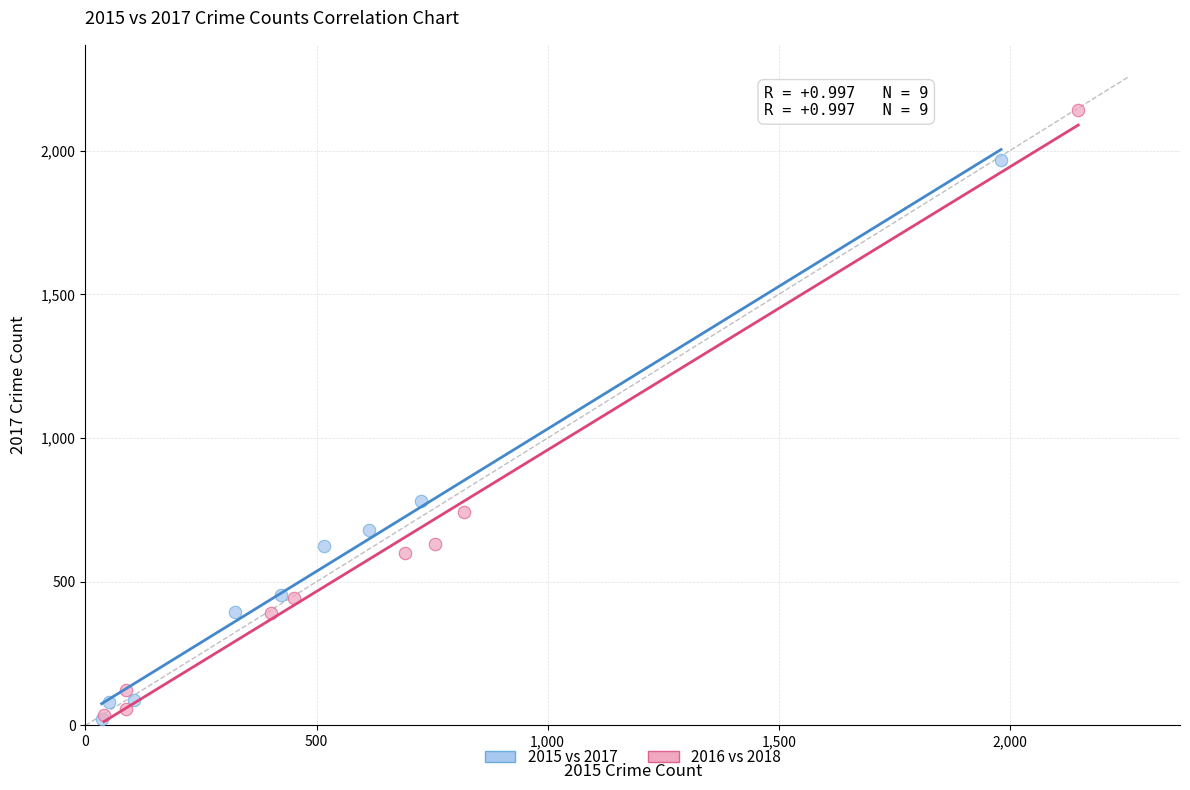

Which series reaches the maximum Y coordinate?

2016 vs 2018